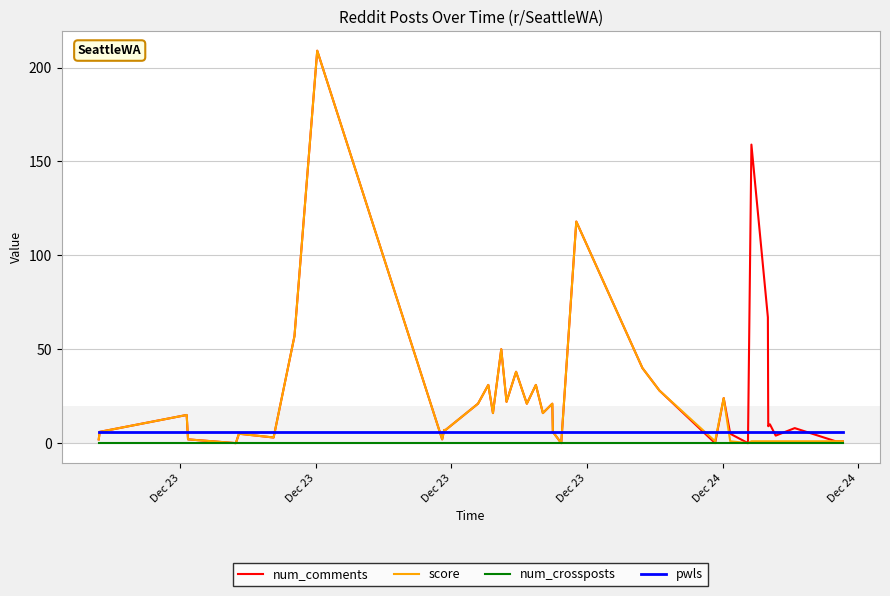

True or false: num_comments and num_crossposts intersect in this chart.

False